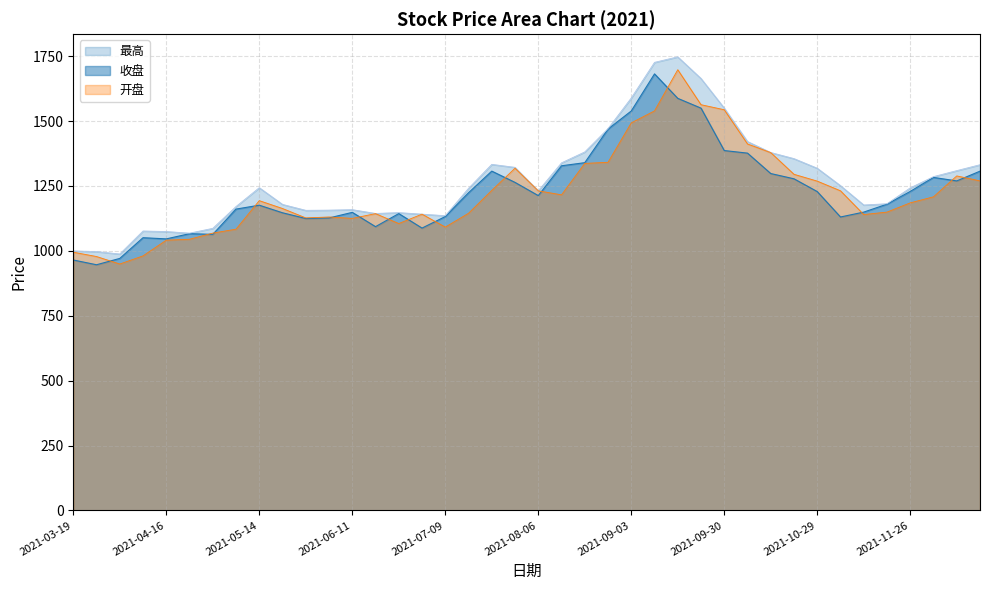

True or false: 收盘 and 最高 intersect in this chart.

False